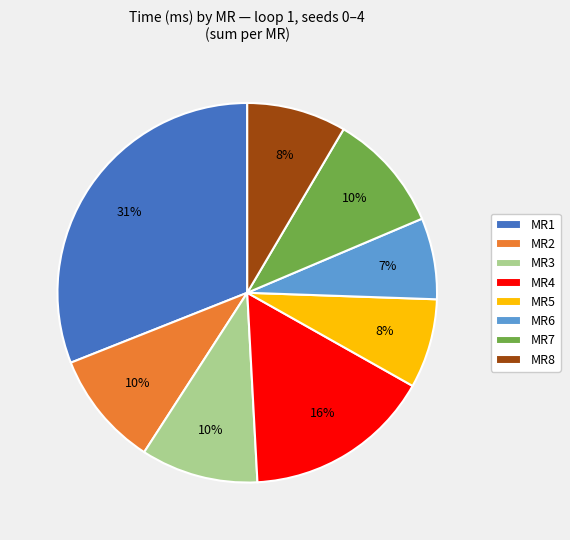

The MR5 slice represents 8% of the pie. True or false?

True